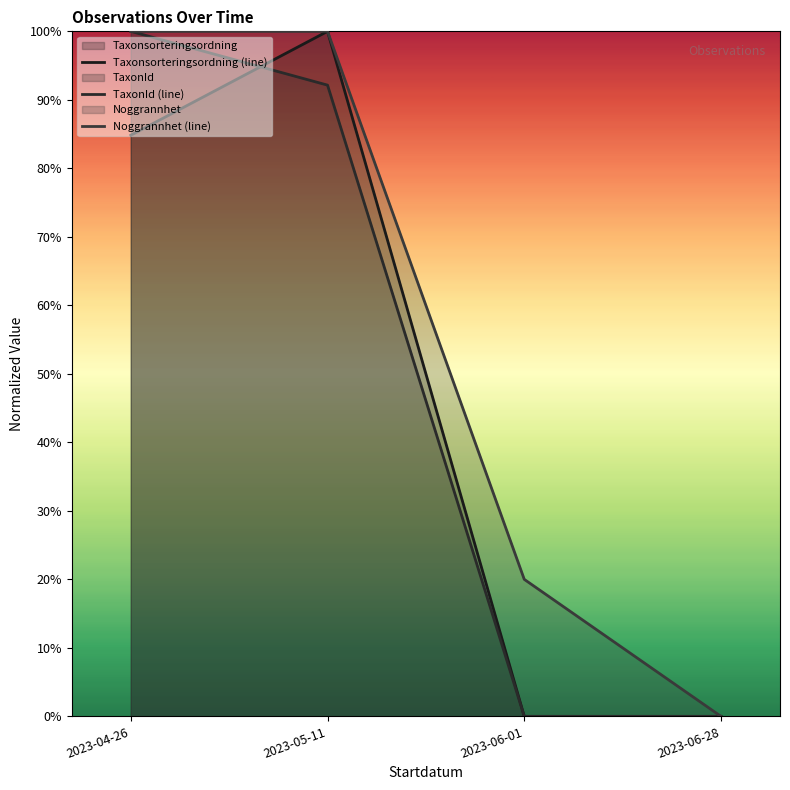

Reading left to right, list all the values displayed in this chart.

Taxonsorteringsordning (line): 84.8	100.0	0.0	0.0
TaxonId (line): 100.0	92.1	0.0	0.0
Noggrannhet (line): 100.0	100.0	20.0	0.0